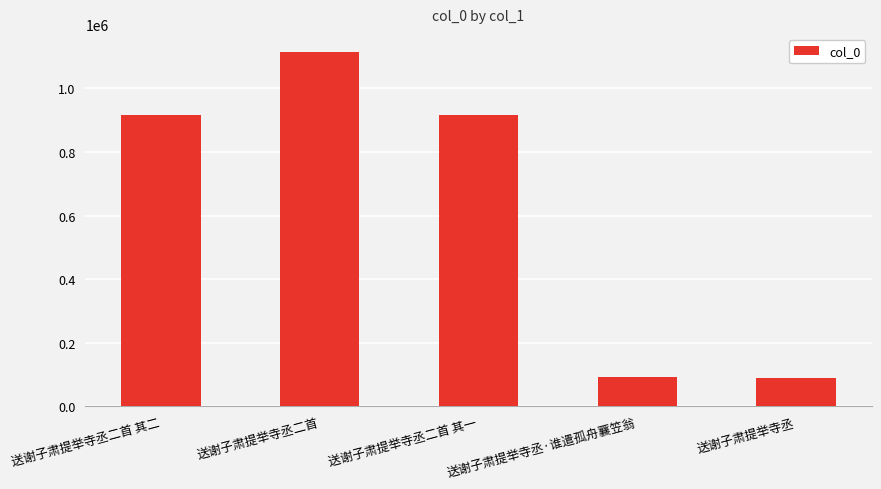

What is the change in value from 送谢子肃提举寺丞·谁遣孤舟蘘笠翁 to 送谢子肃提举寺丞?

-2736